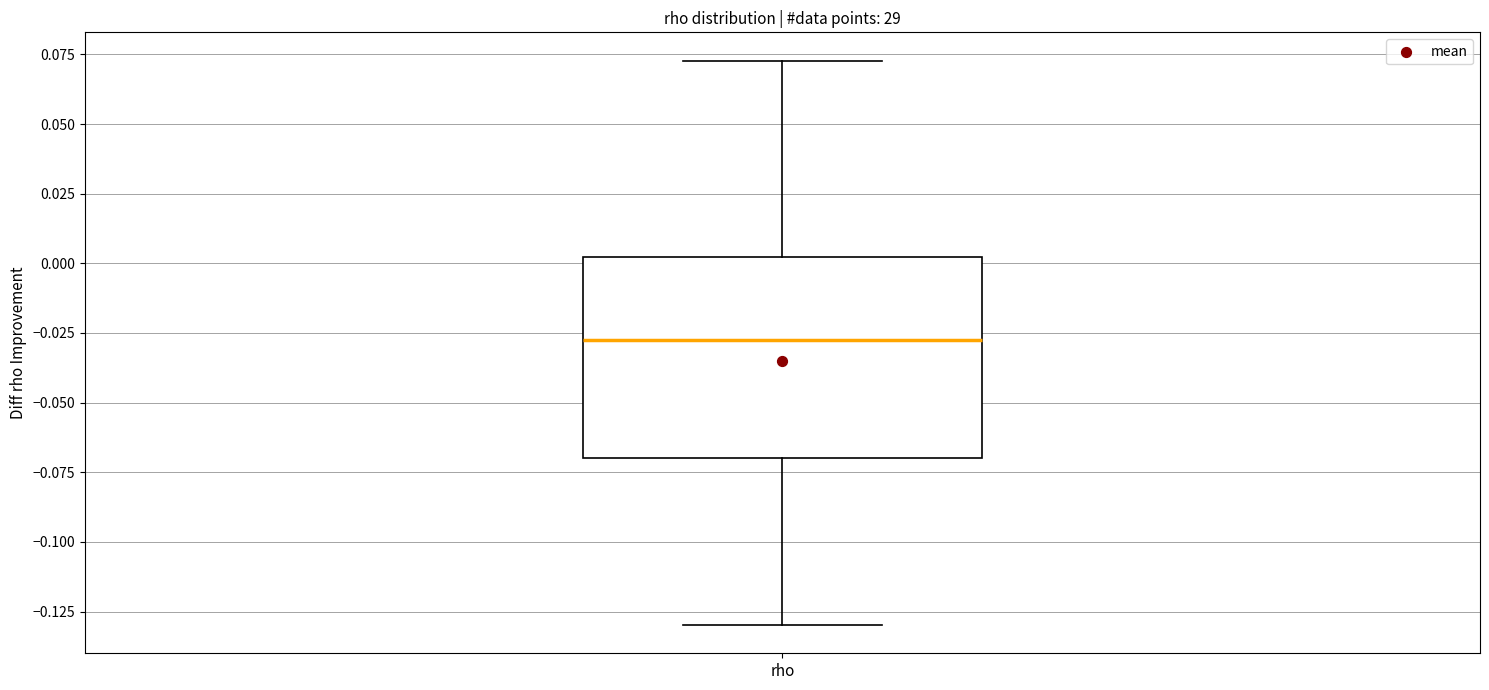

Read this box plot against the y-axis: the position of the median line, the range covered by the box, and the ends of both whiskers. The values are not printed on the chart, so give them approximately, as read against the axis.

median -0.025, box -0.070 to 0.000, whiskers -0.130 to 0.075